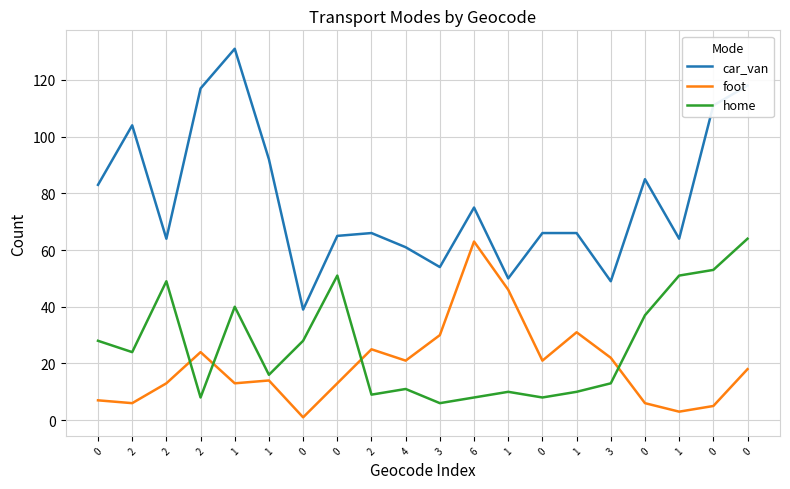

Is it true that home equals 11 at 2?

False